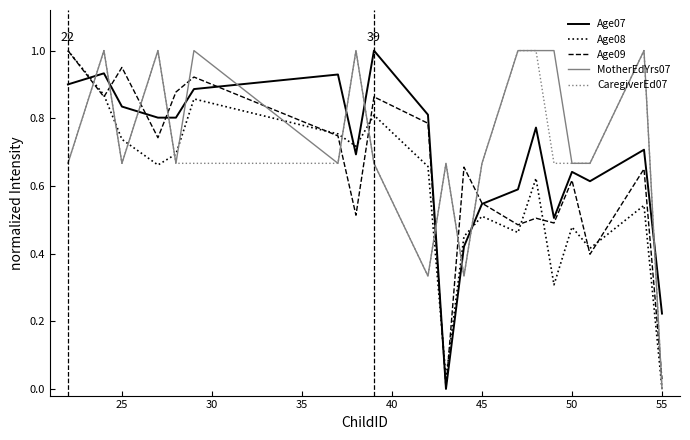

What are all the series names shown in the legend?

Age07, Age08, Age09, MotherEdYrs07, CaregiverEd07